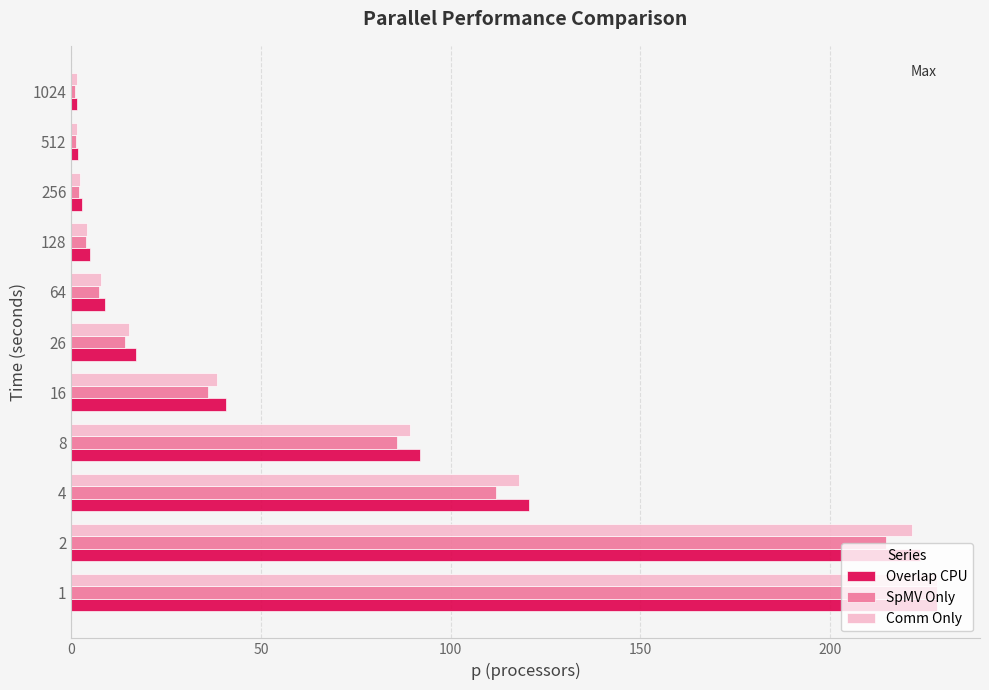

What is the spread (max minus min) of values at 16?

4.7